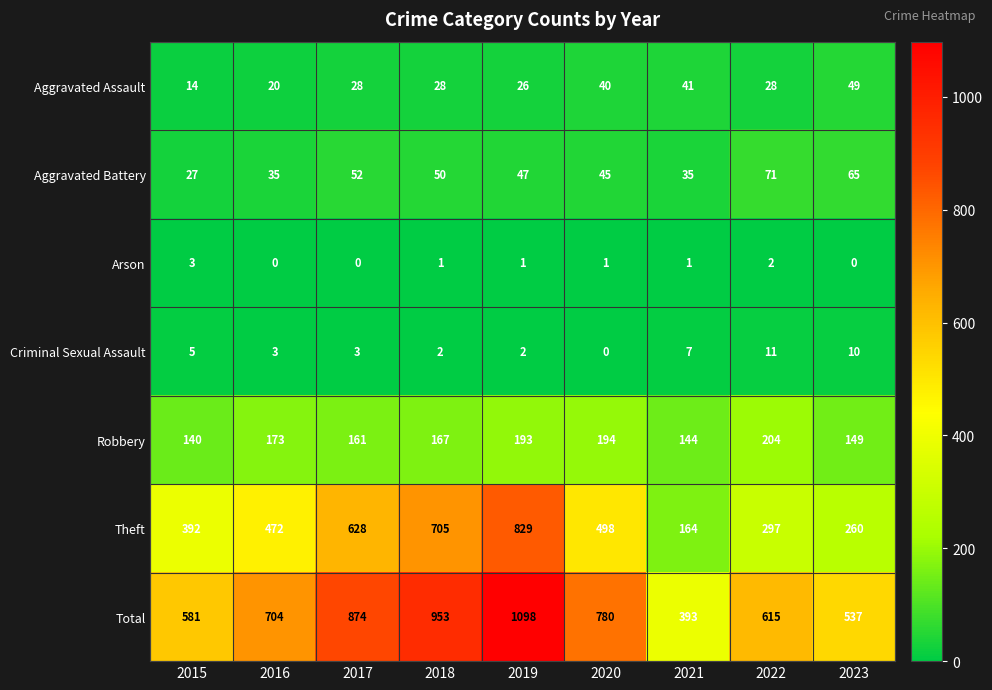

Rank the categories by Total value from highest to lowest.

2019, 2018, 2017, 2020, 2016, 2022, 2015, 2023, 2021